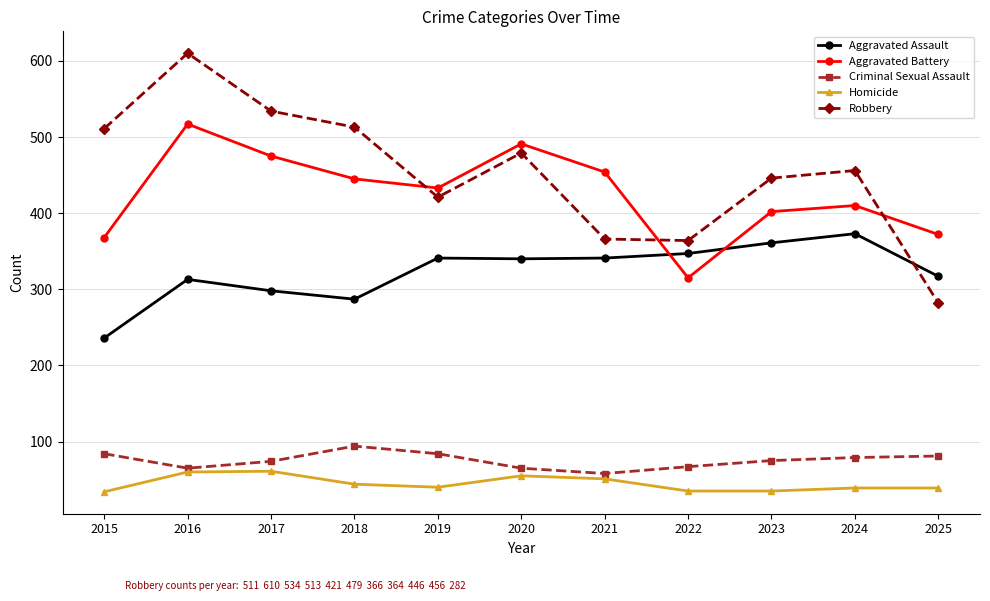

Is it true that Homicide equals 34 at 2015?

True